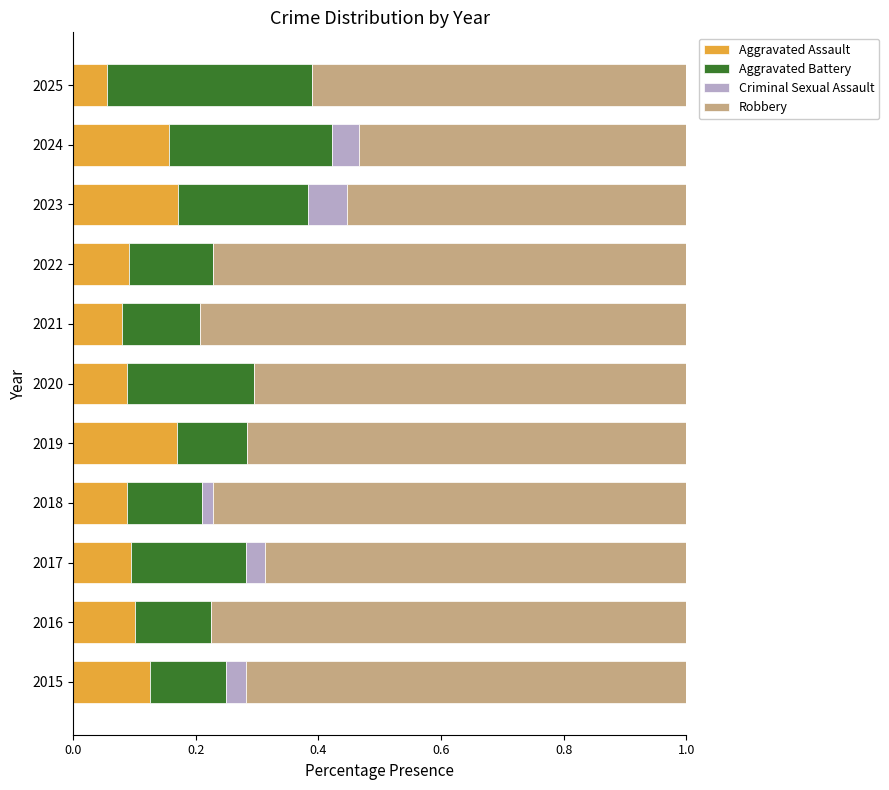

True or false: Aggravated Assault has a value of 0.3 at 2023.

False